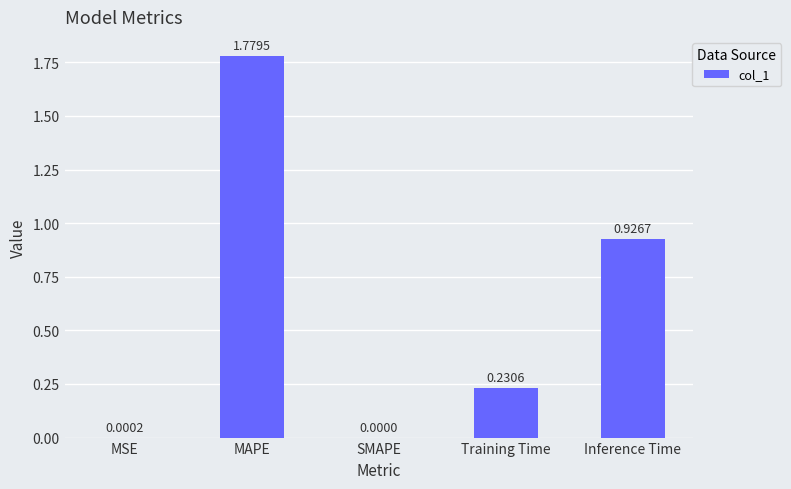

What is the sum of the values at MAPE and Training Time?

2.0